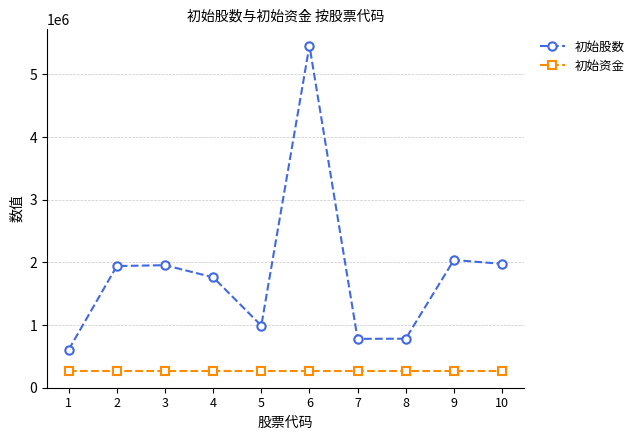

How many lines are shown in the chart?

2